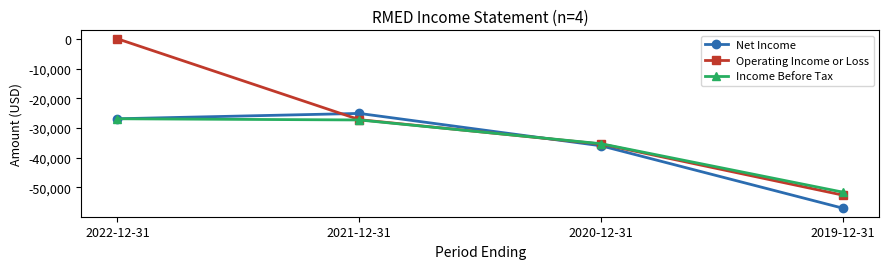

What is the label of the 2nd point from the right?

2020-12-31